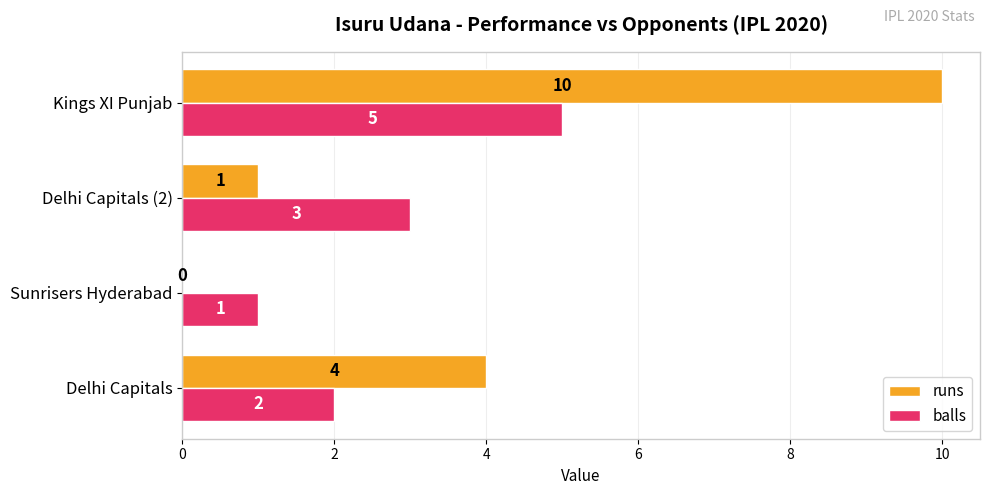

The runs series shows 2 at Delhi Capitals (2). True or false?

False